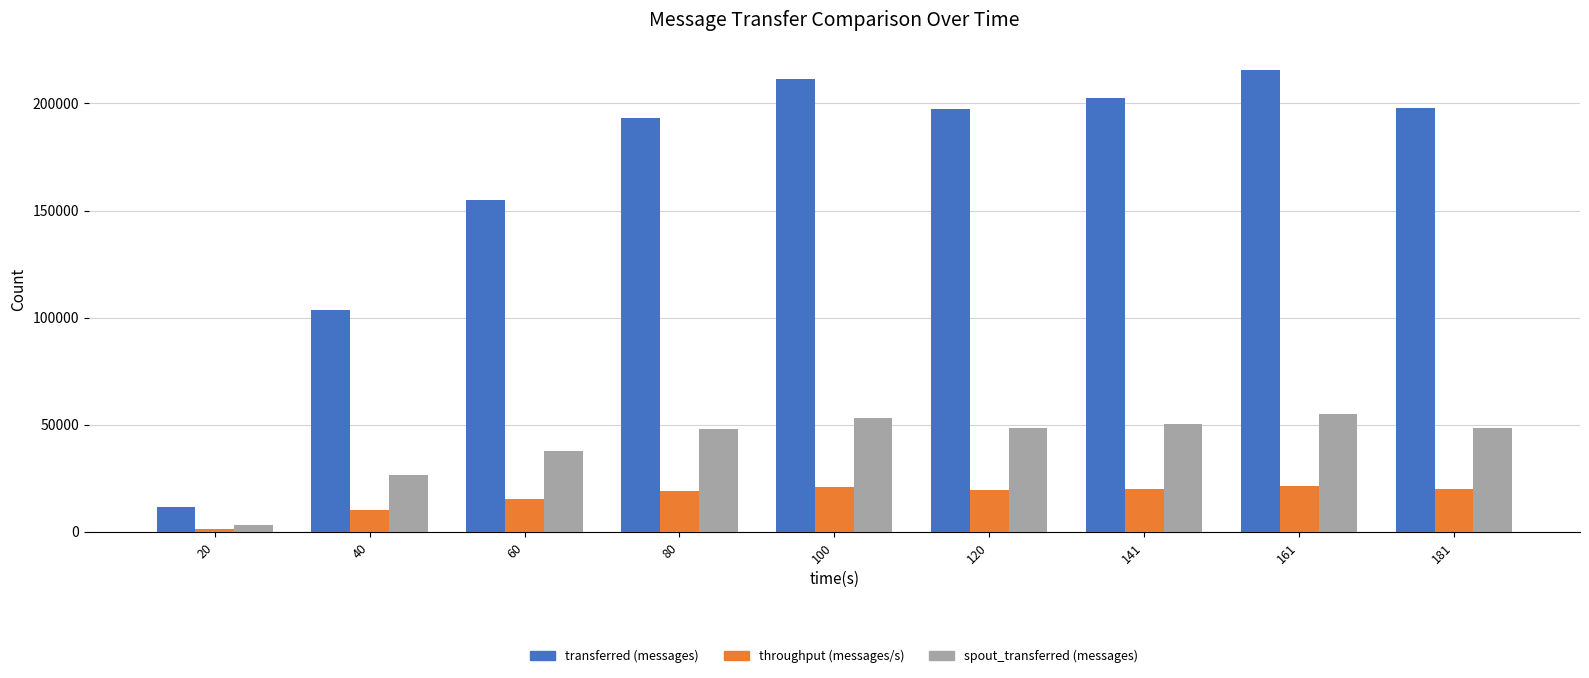

At which label does spout_transferred (messages) first exceed 48560?

100